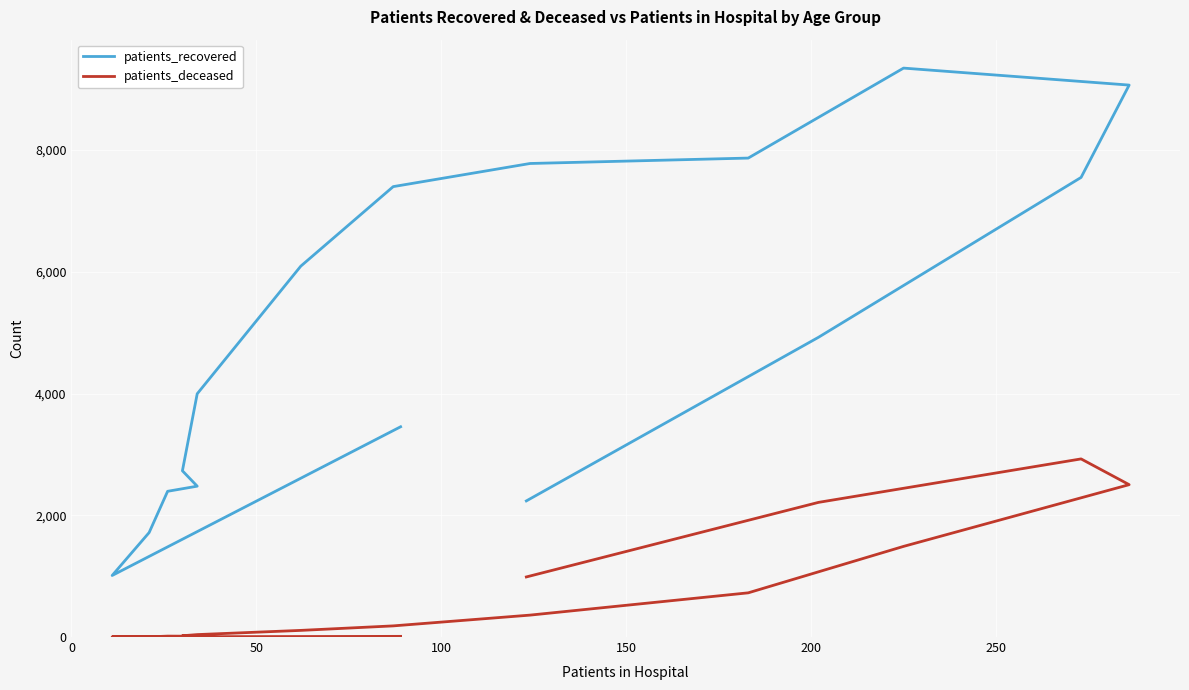

Which series has the largest total across all categories?

patients_recovered